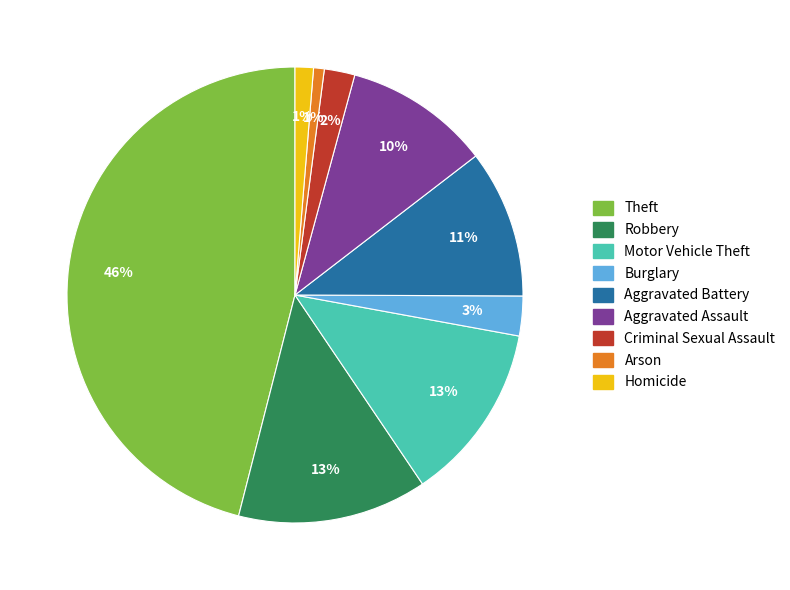

To the nearest percent, what is the combined percentage of Aggravated Battery and Homicide?

12%